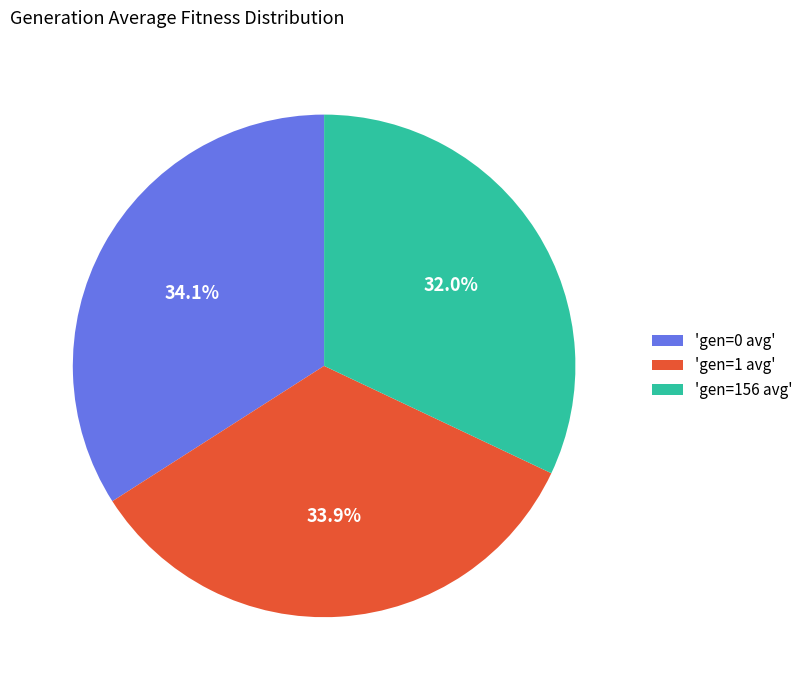

Approximately how many times larger is the value at 'gen=1 avg' compared to 'gen=156 avg'?

1.1